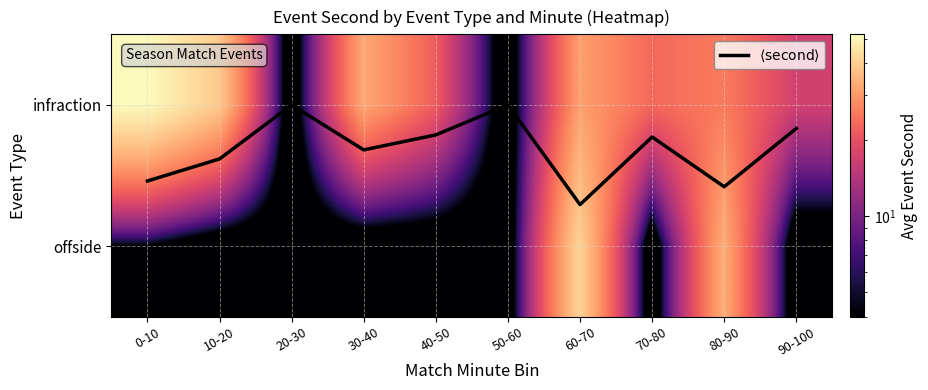

What value does the $\langle \mathrm{second} \rangle$ series have at 30-40?

0.3